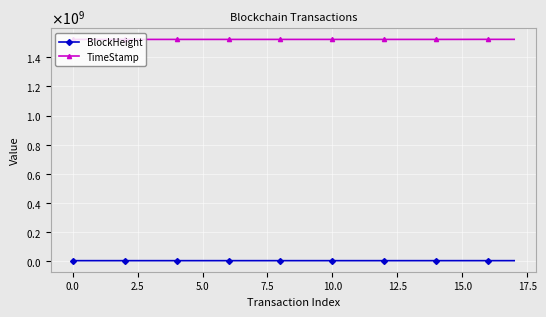

True or false: TimeStamp and BlockHeight cross at least once.

False